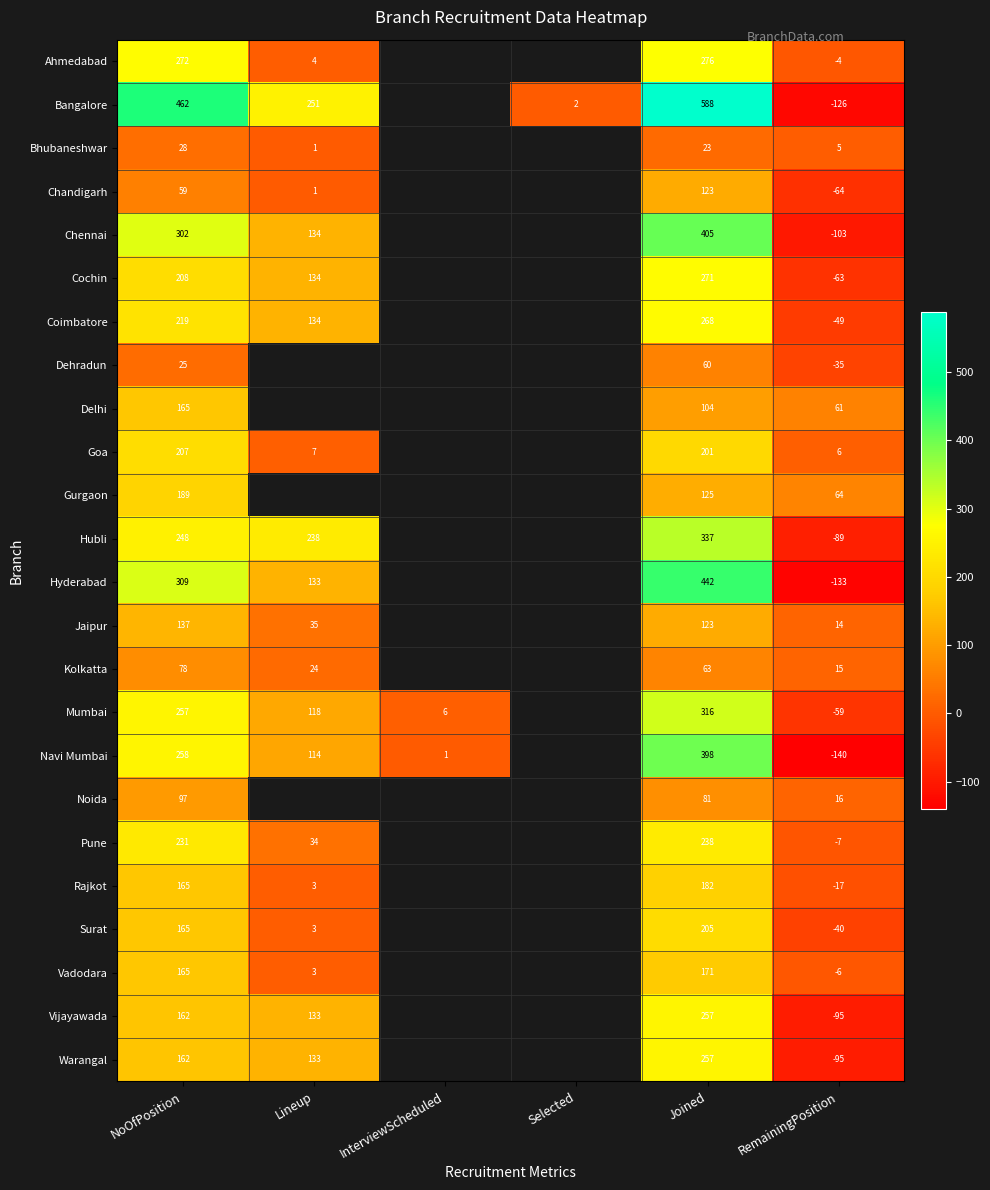

The value of Chennai at RemainingPosition is -182. True or false?

False